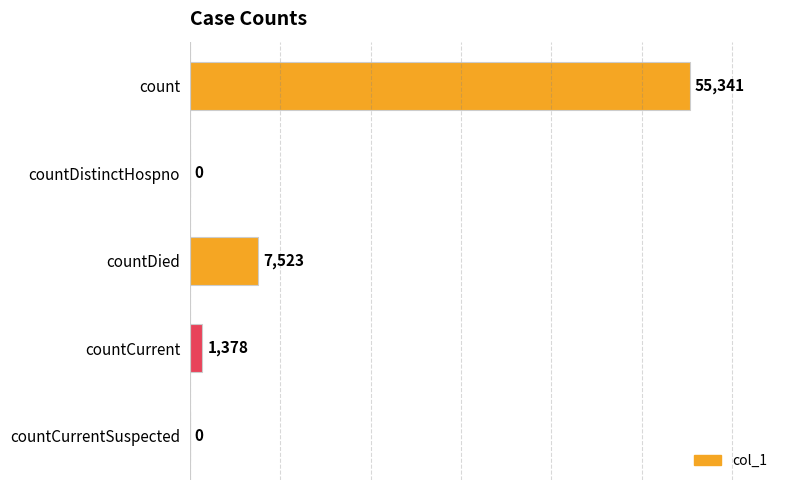

How many series are shown in this chart?

1